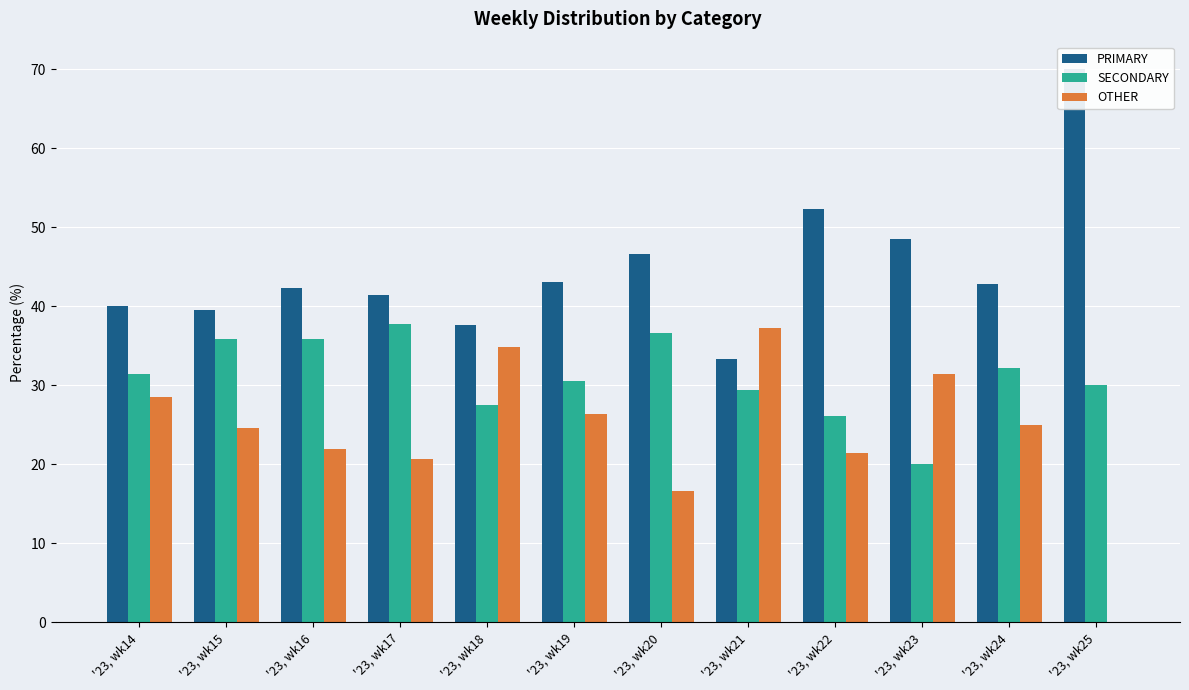

Is the value of OTHER at '23, wk24 greater than the value of PRIMARY at '23, wk14?

No